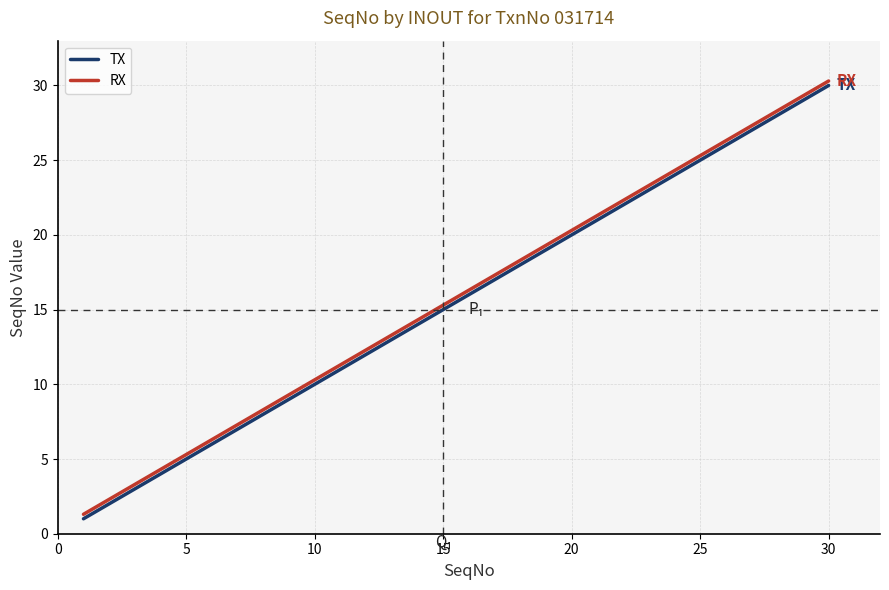

What is the smallest value displayed?

1.0